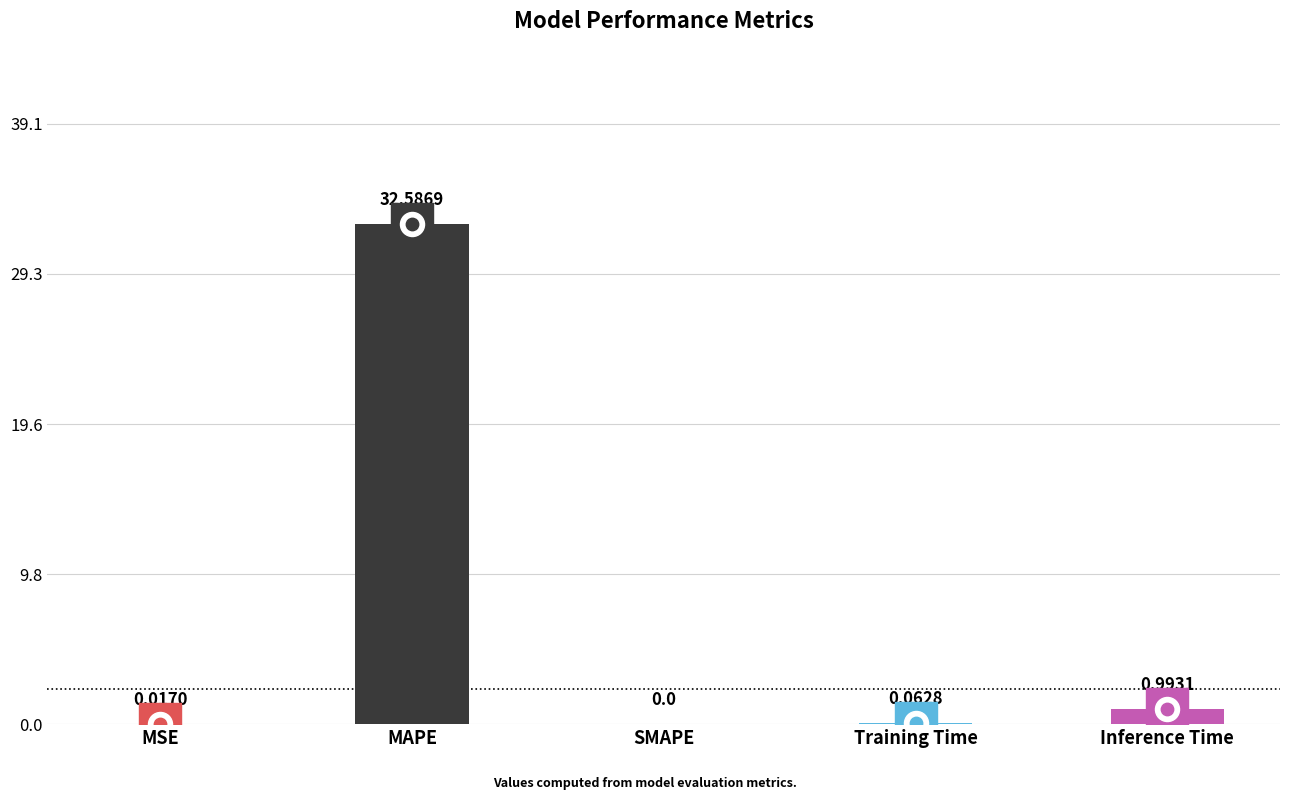

What is the change in value from MAPE to Training Time?

-32.5